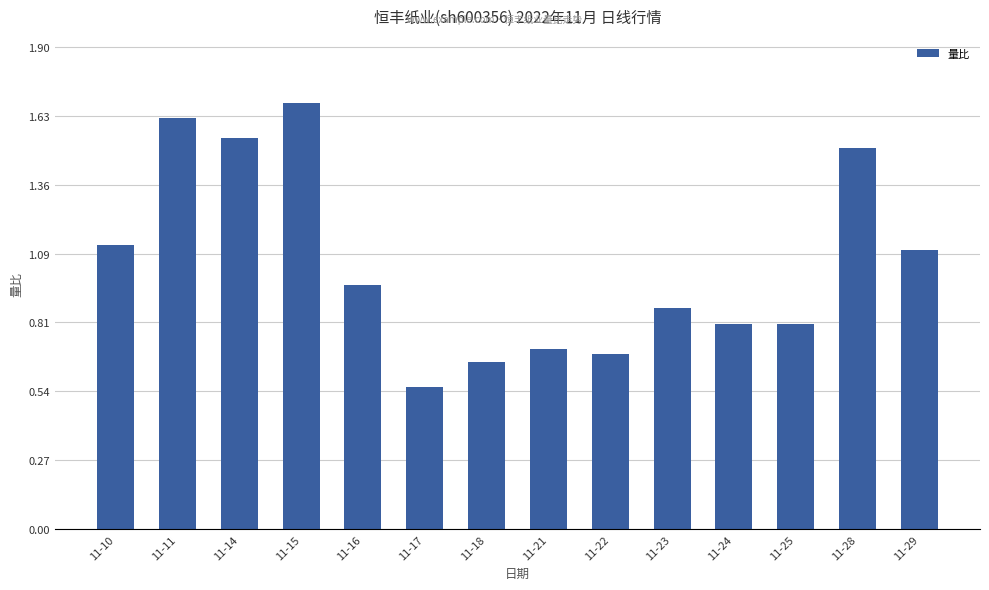

True or false: the data shows 1.5 at 11-24.

False